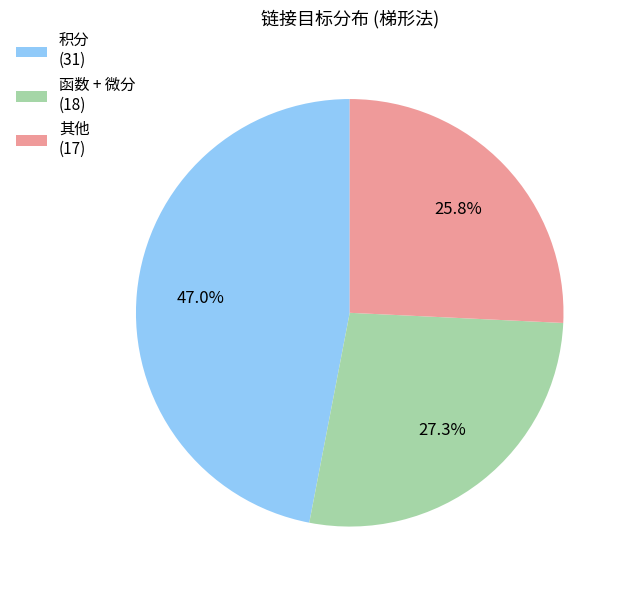

What is the largest slice in the pie chart?

积分 (31)